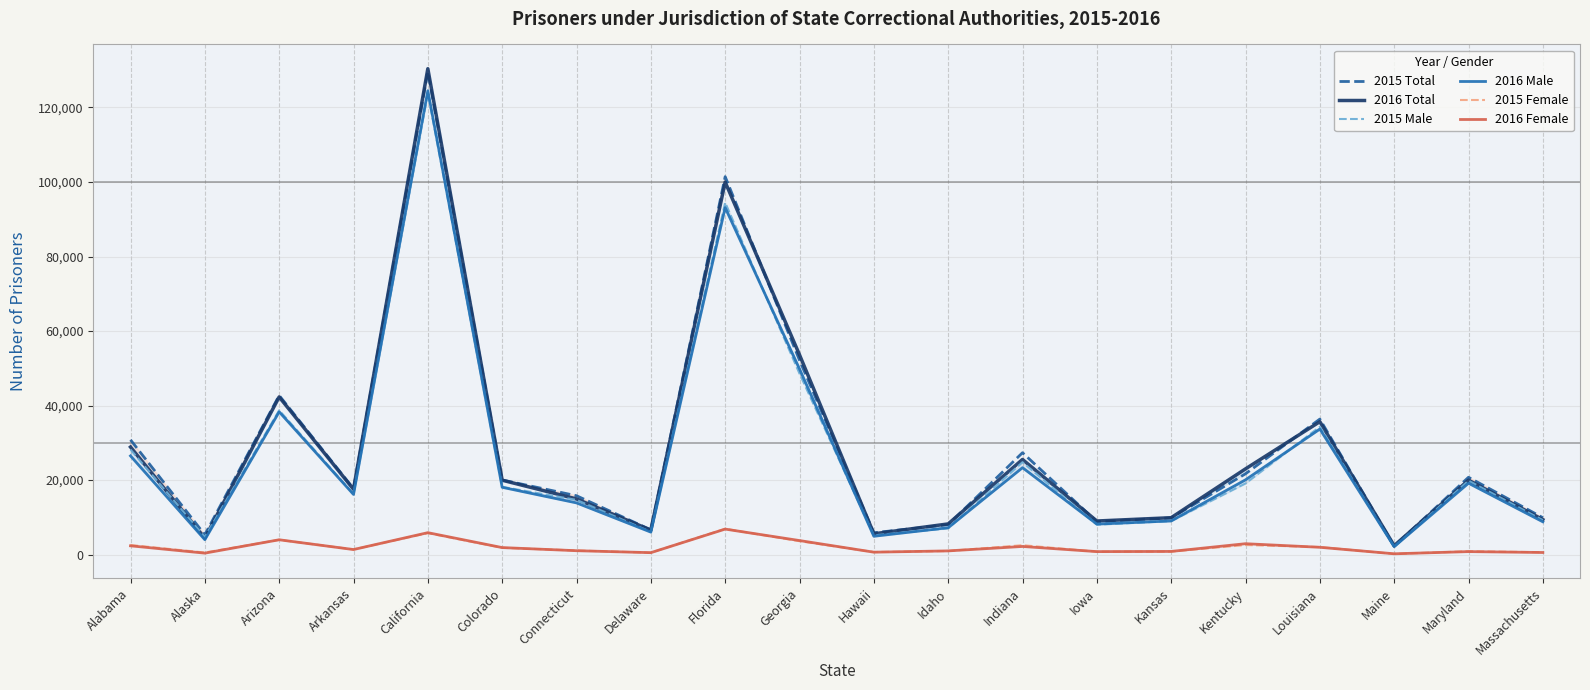

Does the chart display data point markers on the line(s)?

No